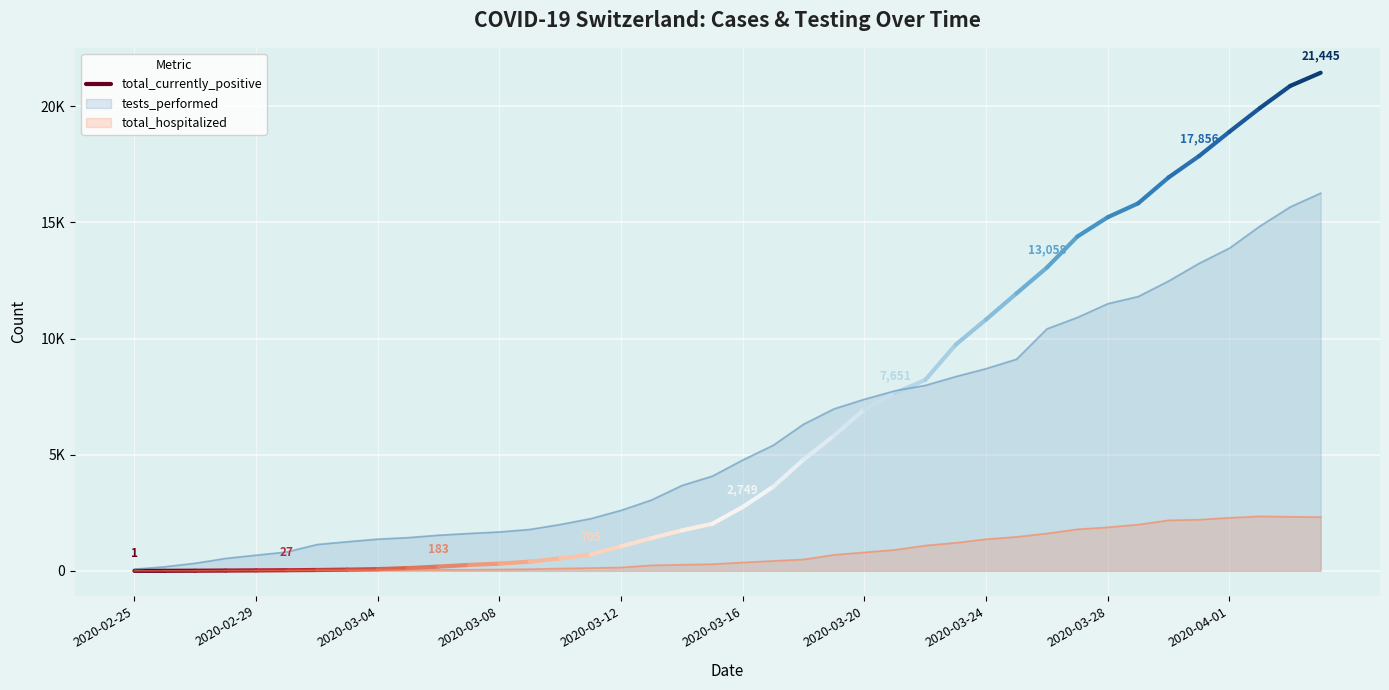

What is the difference between the values at 2020-02-25 and 2020-02-29?

1